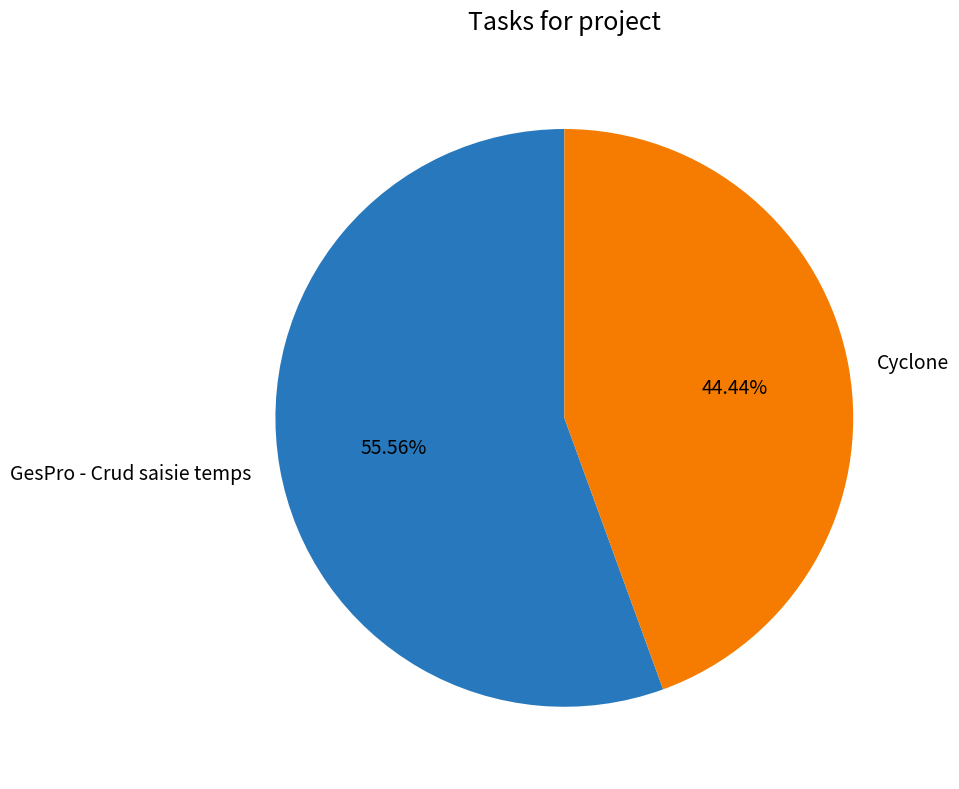

Does GesPro - Crud saisie temps account for over 50% of the chart?

Yes